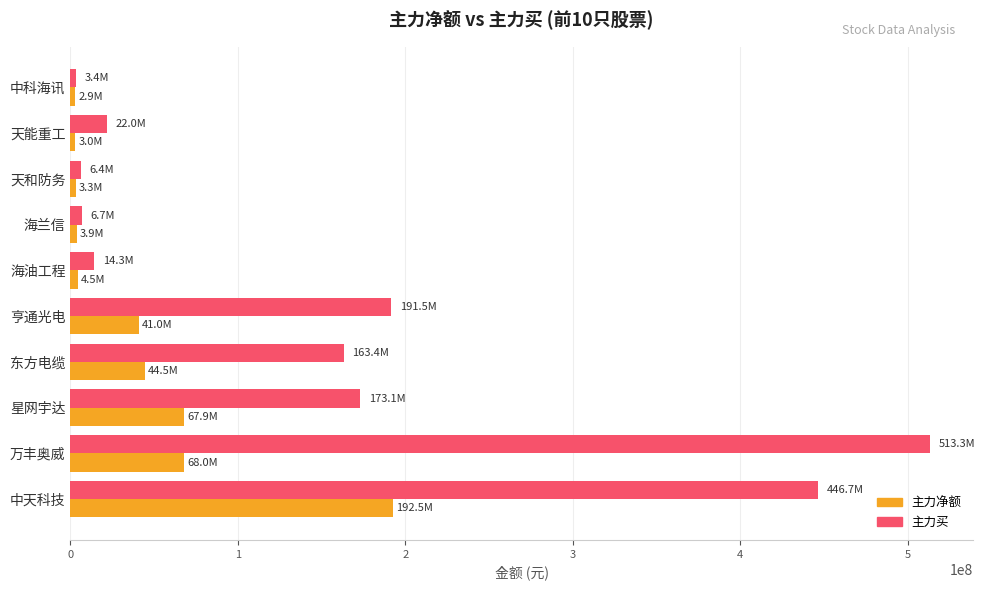

What is the difference between the maximum and minimum values in the 主力买 series?

509949736